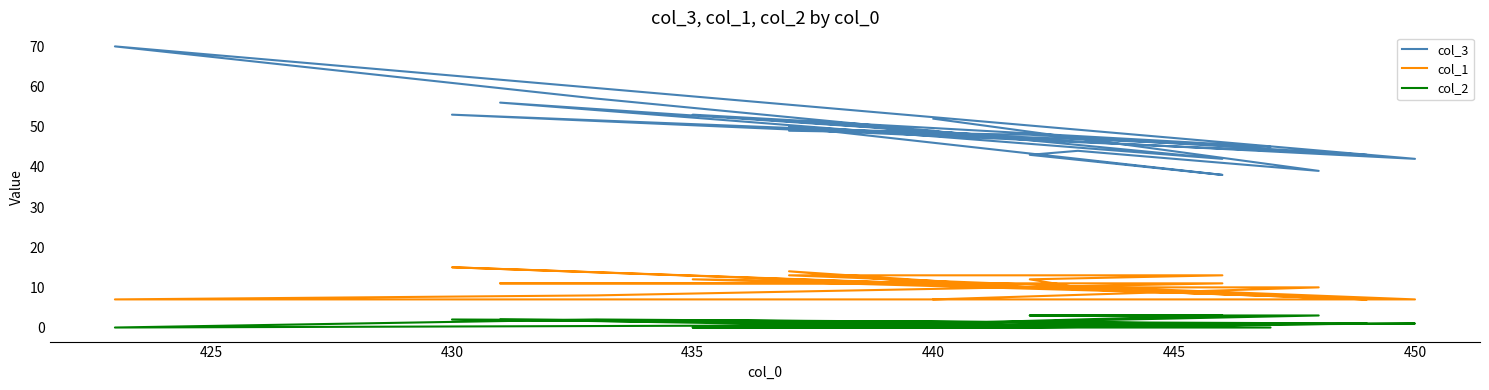

What is the label of the 6th point from the left?

445